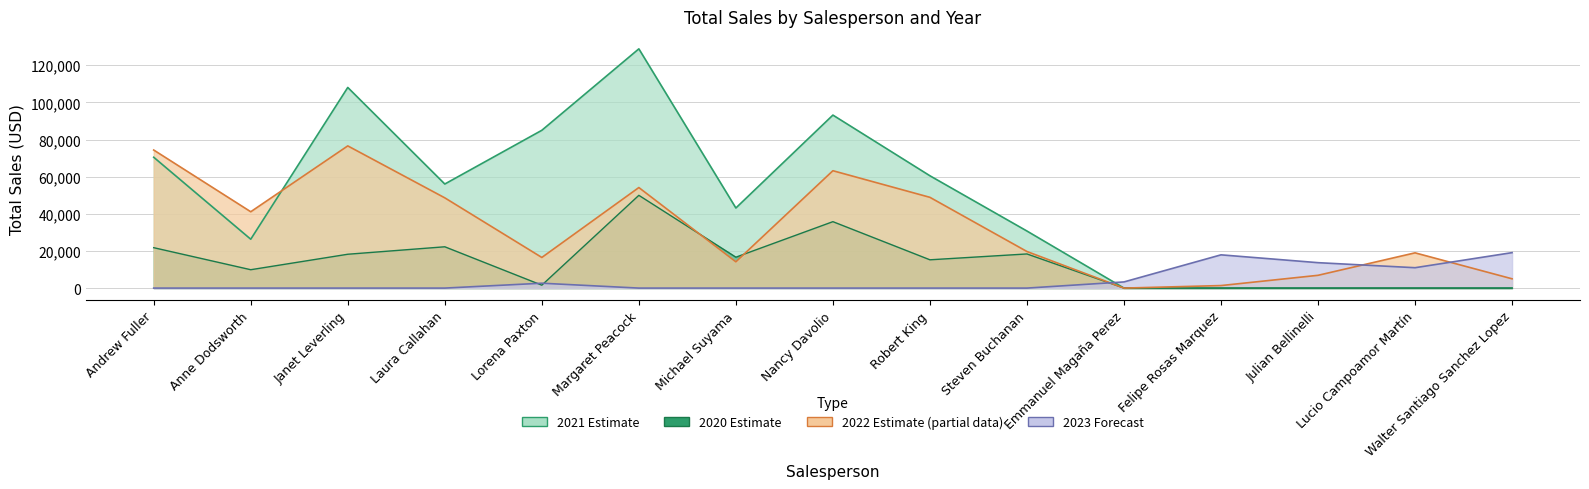

At Lucio Campoamor Martín, list the series in order from smallest to largest.

2020, 2021, 2023, 2022